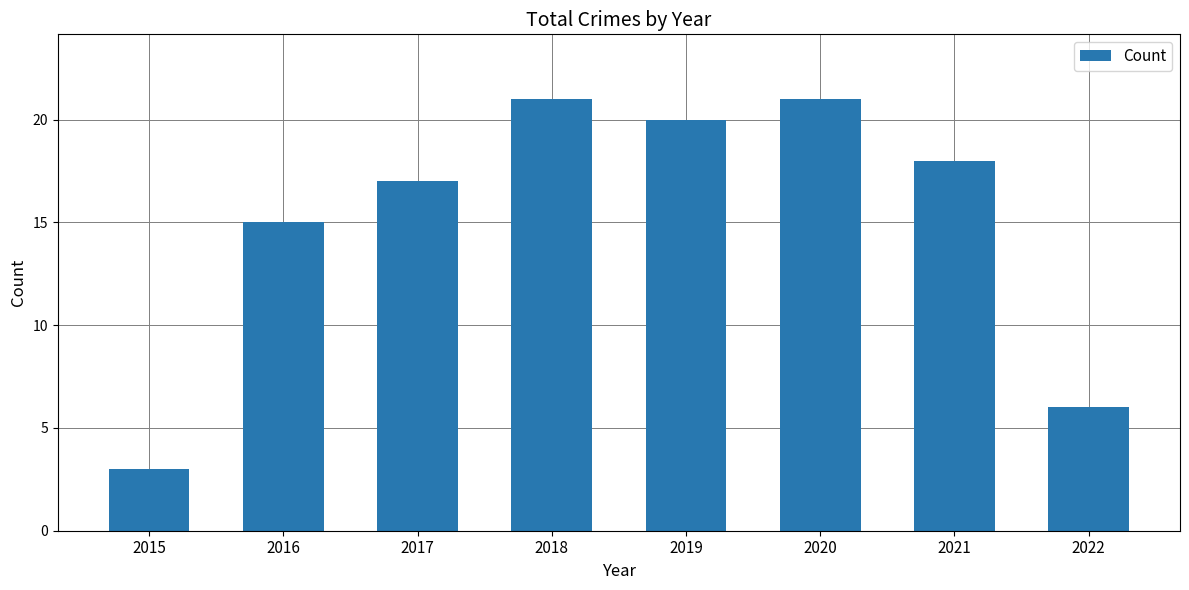

What is the change in value from 2015 to 2019?

+17